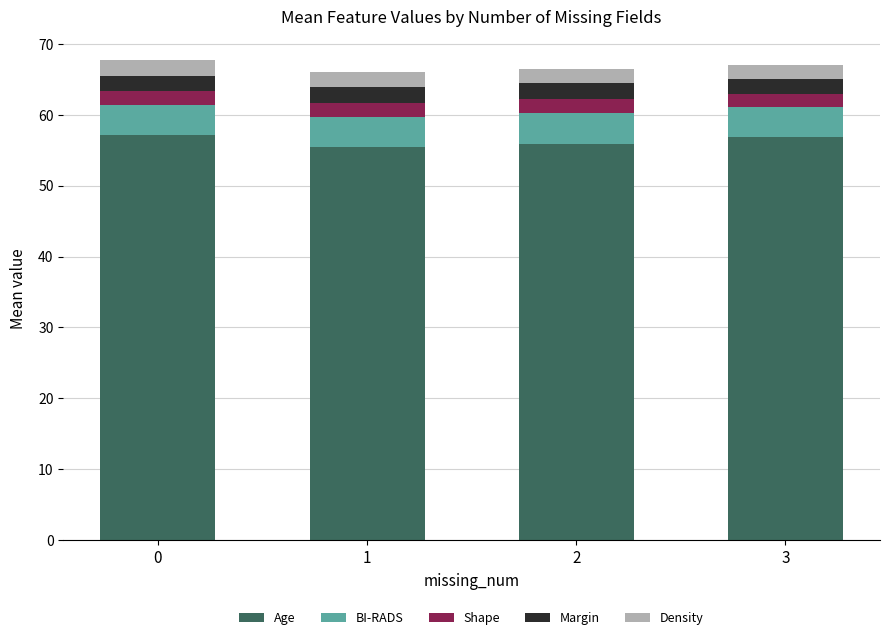

What is the minimum value for Age?

55.4